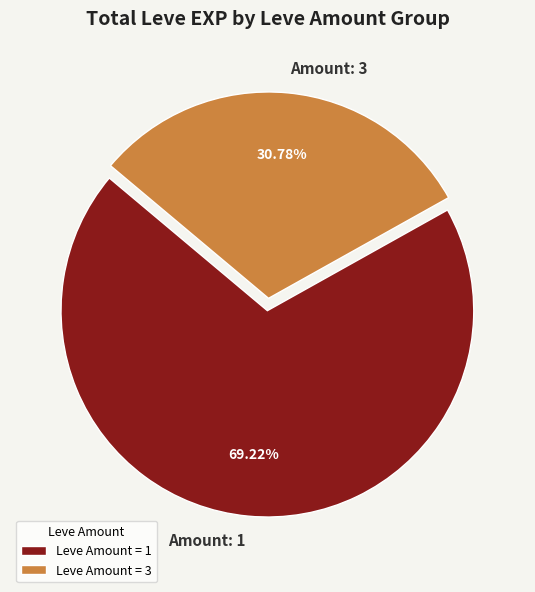

Is there a majority slice in this chart?

Yes